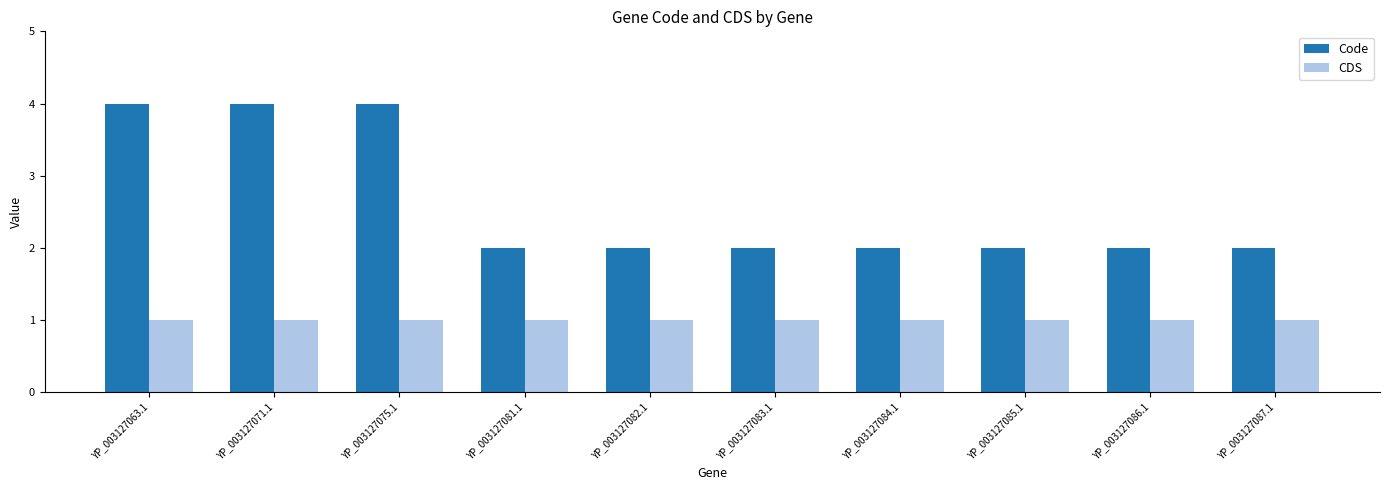

Is the value of CDS at YP_003127071.1 greater than the value of Code at YP_003127084.1?

No